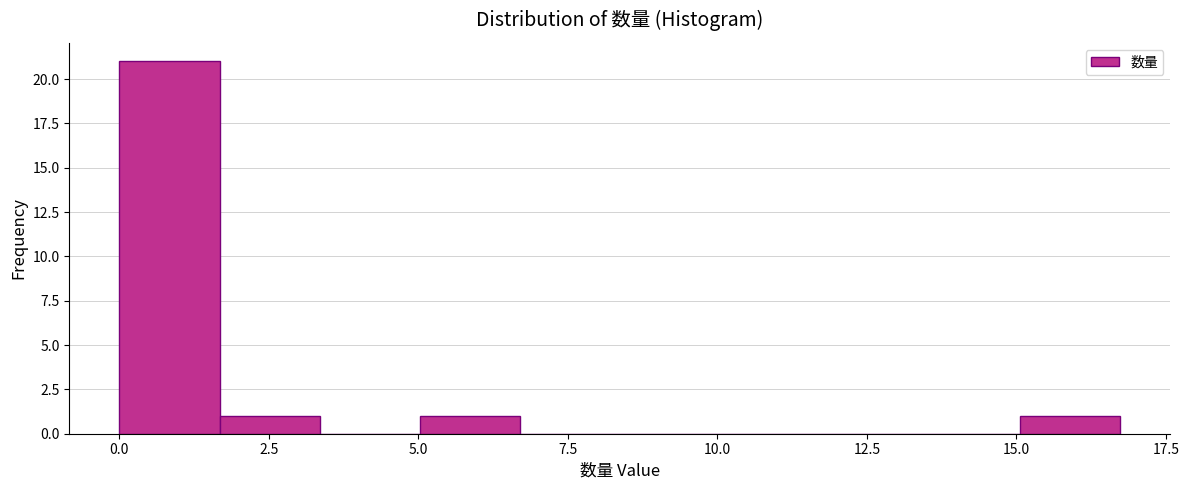

Read against the x-axis, roughly where is the centre of the tallest bar?

1.0